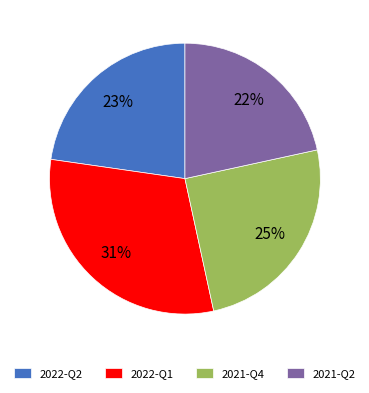

What is the smallest slice in the pie chart?

2021-Q2